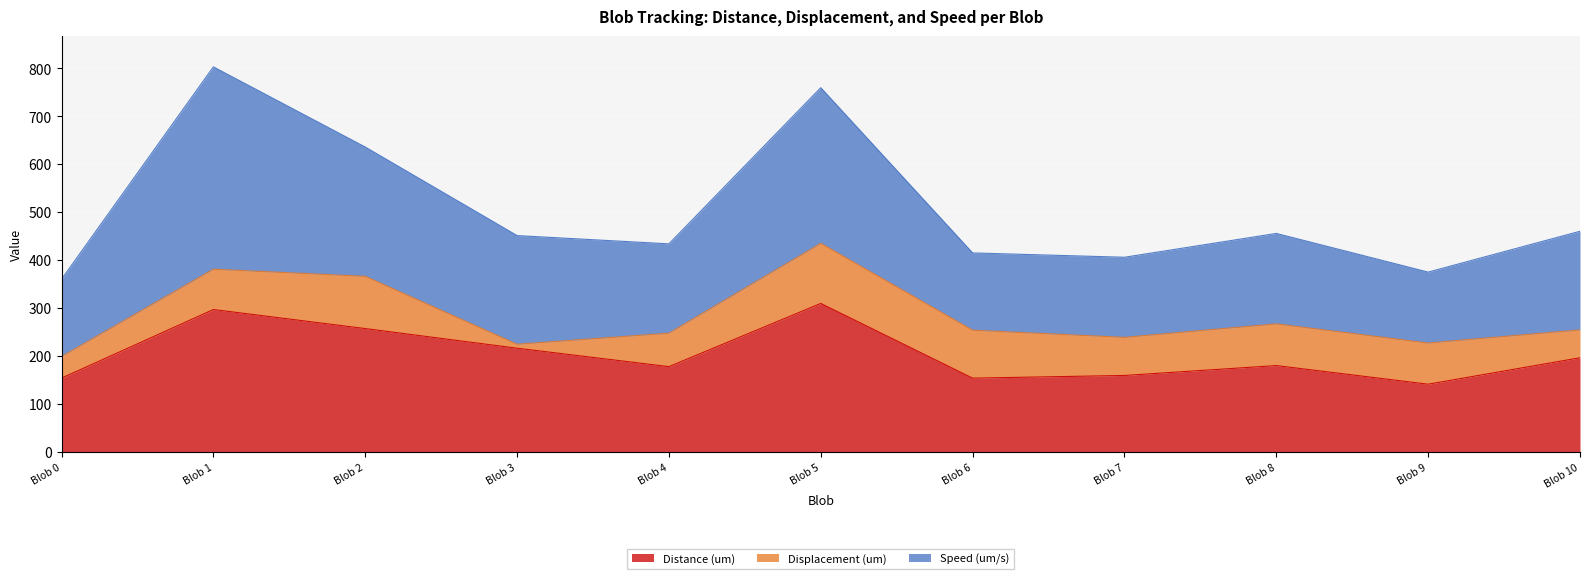

Count the number of data series in this chart.

3